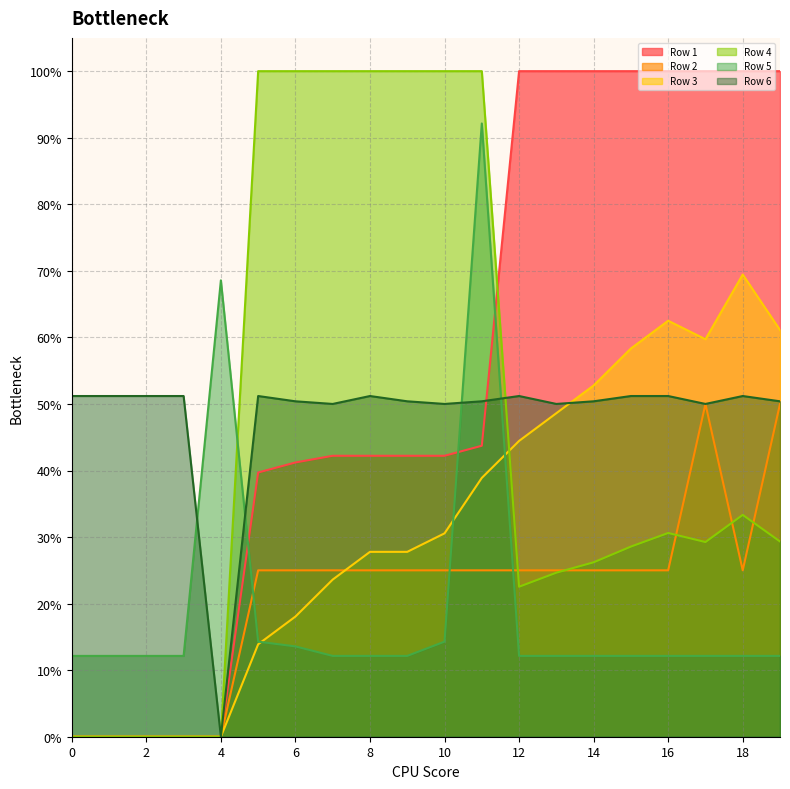

Reading left to right, list all the values displayed in this chart.

Row 1: 0.0	0.0	0.0	0.0	0.0	0.4	0.4	0.4	0.4	0.4	0.4	0.4	1.0	1.0	1.0	1.0	1.0	1.0	1.0	1.0
Row 2: 0.0	0.0	0.0	0.0	0.0	0.2	0.2	0.2	0.2	0.2	0.2	0.2	0.2	0.2	0.2	0.2	0.2	0.5	0.2	0.5
Row 3: 0.0	0.0	0.0	0.0	0.0	0.1	0.2	0.2	0.3	0.3	0.3	0.4	0.4	0.5	0.5	0.6	0.6	0.6	0.7	0.6
Row 4: 0.0	0.0	0.0	0.0	0.0	1.0	1.0	1.0	1.0	1.0	1.0	1.0	0.2	0.2	0.3	0.3	0.3	0.3	0.3	0.3
Row 5: 0.1	0.1	0.1	0.1	0.7	0.1	0.1	0.1	0.1	0.1	0.1	0.9	0.1	0.1	0.1	0.1	0.1	0.1	0.1	0.1
Row 6: 0.5	0.5	0.5	0.5	0.0	0.5	0.5	0.5	0.5	0.5	0.5	0.5	0.5	0.5	0.5	0.5	0.5	0.5	0.5	0.5